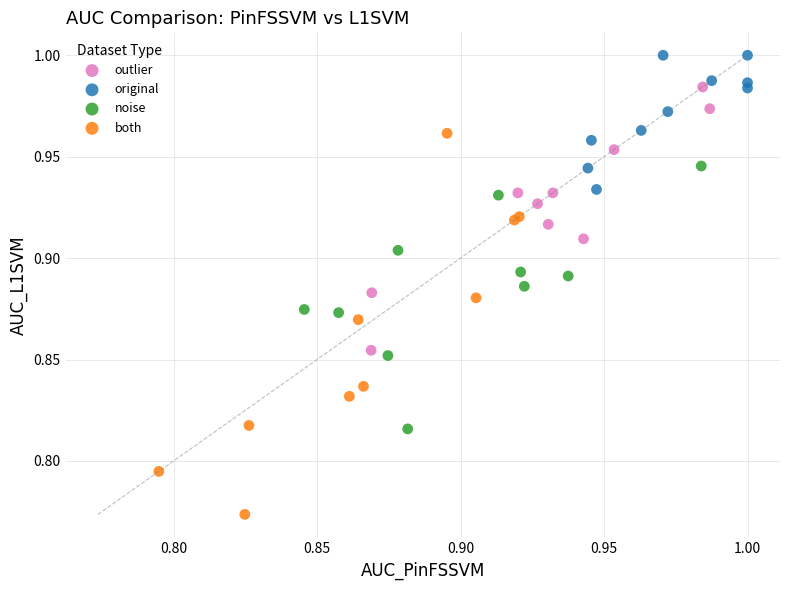

Which series contains the lowest Y value?

both